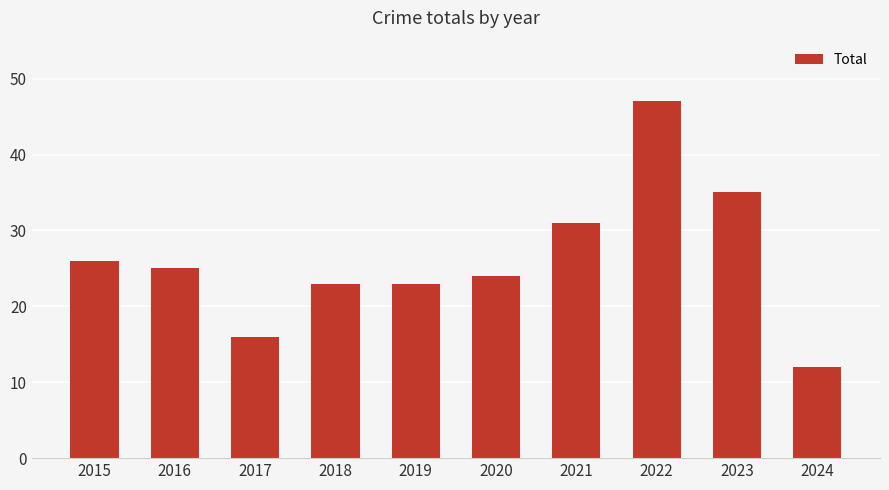

What is the change in value from 2020 to 2024?

-12